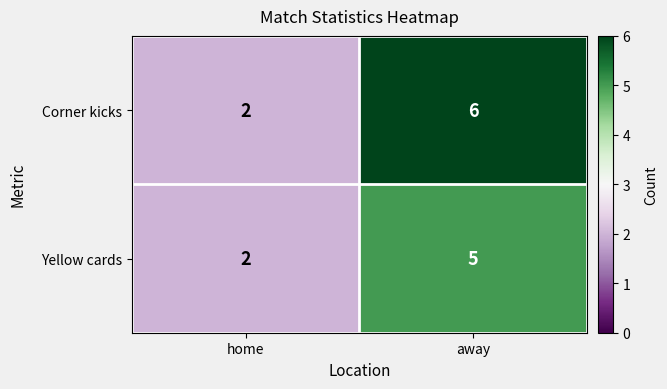

Reading left to right, transcribe all the data shown in this chart.

Corner kicks: home=2	away=6
Yellow cards: home=2	away=5